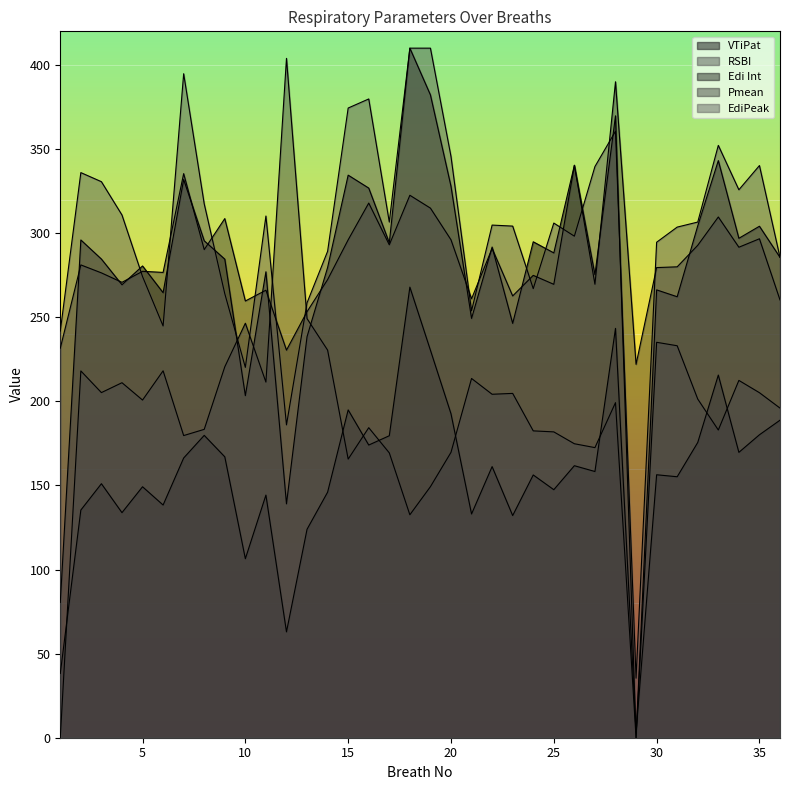

What is the difference between the Pmean values at 2 and 20?

14.9